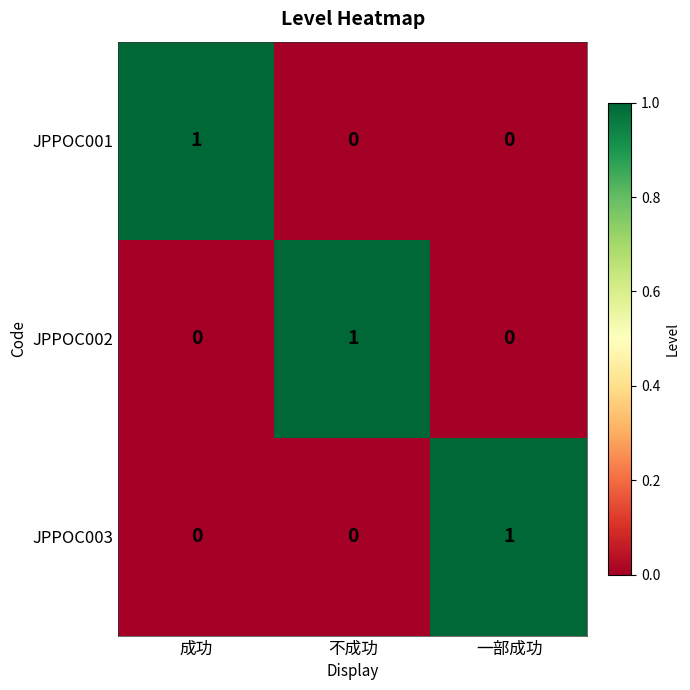

At how many categories does at least one series exceed 0?

3